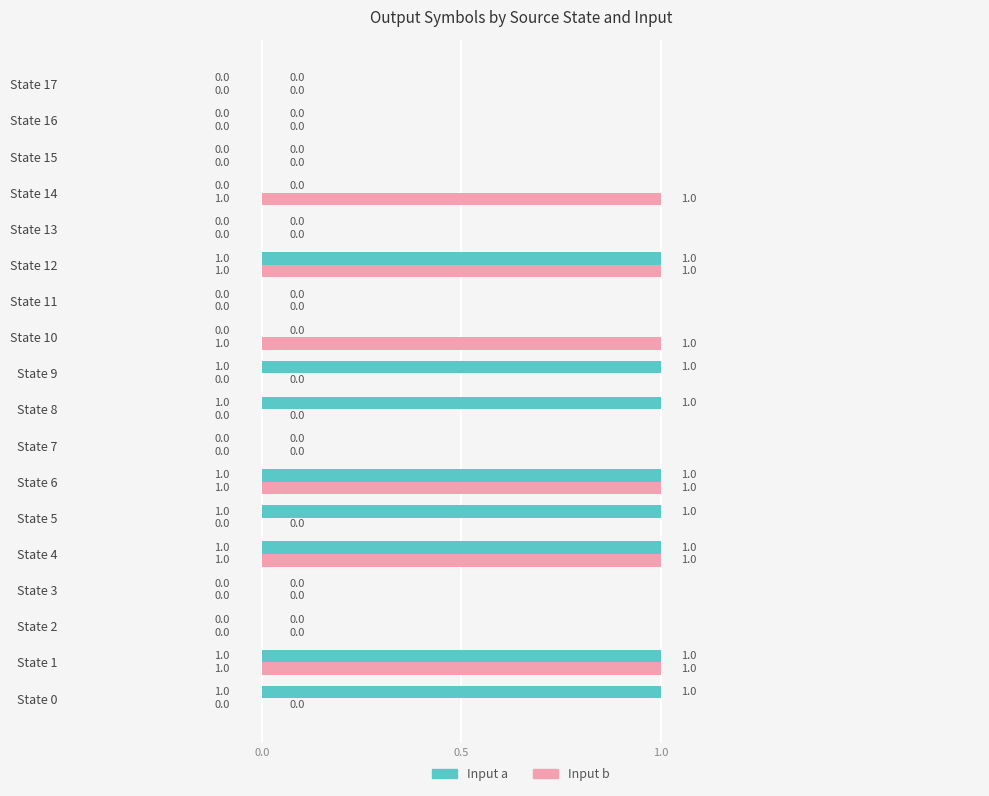

Between State 6 and State 8, which series saw the biggest shift?

Input b